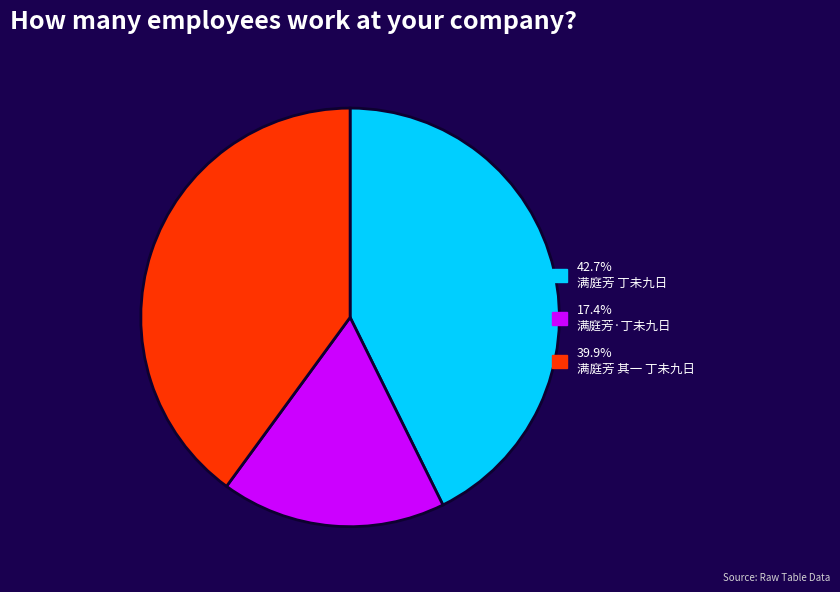

Is there any slice that represents more than half of the pie?

No